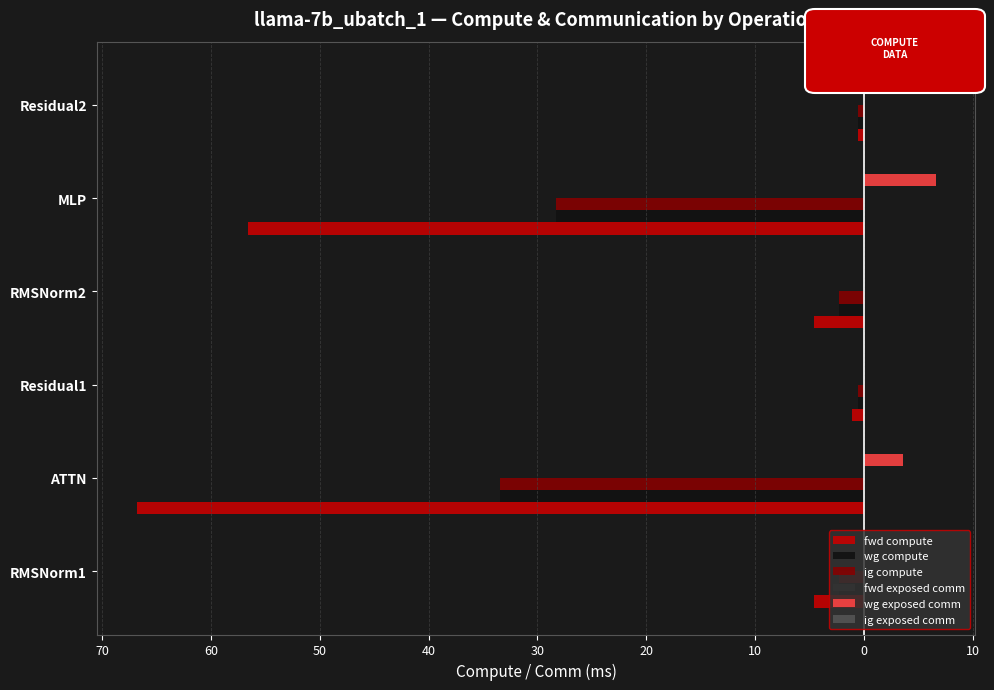

What are all the series names shown in the legend?

fwd compute, wg compute, ig compute, fwd exposed comm, wg exposed comm, ig exposed comm